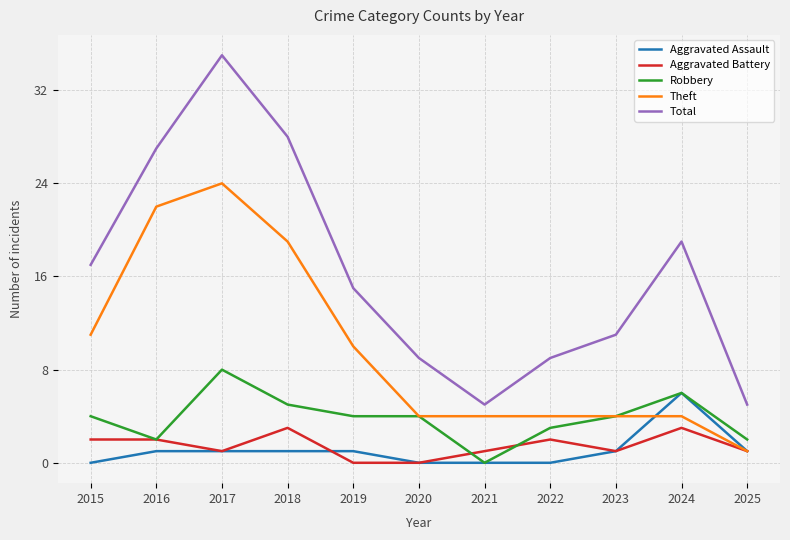

What is the maximum value for Aggravated Battery?

3